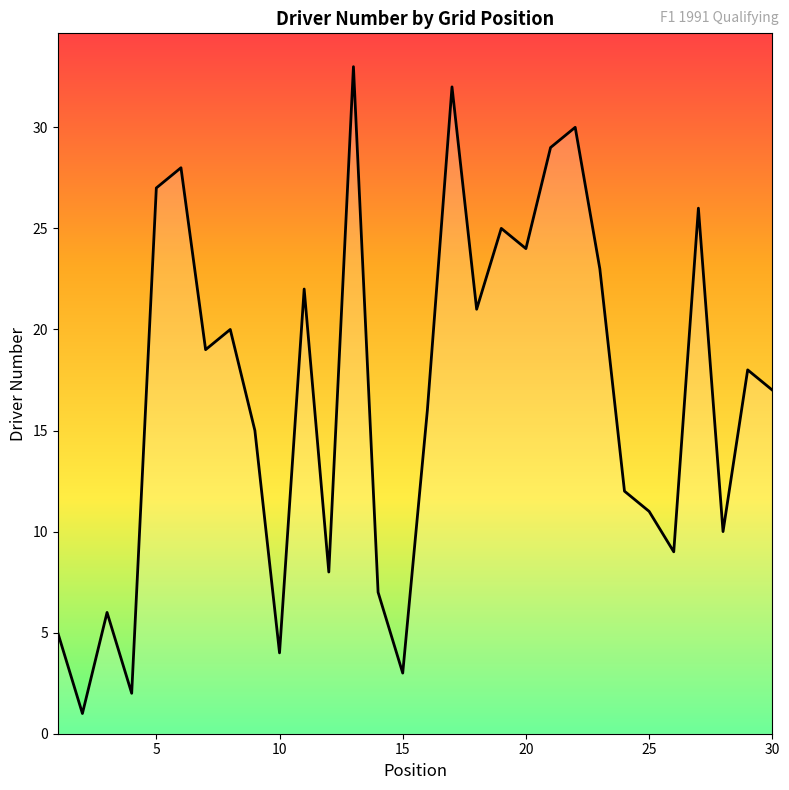

What is the difference between the maximum and minimum values?

32